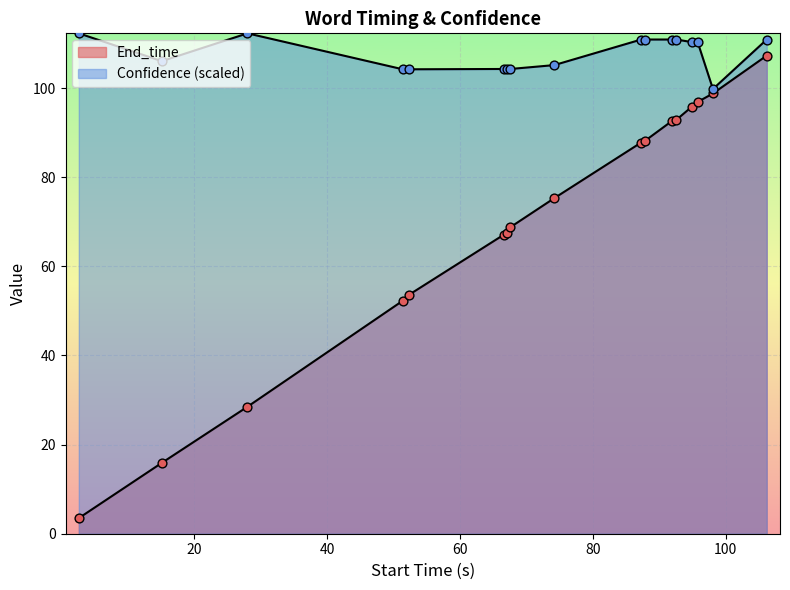

Which series contains the lowest Y value?

End_time